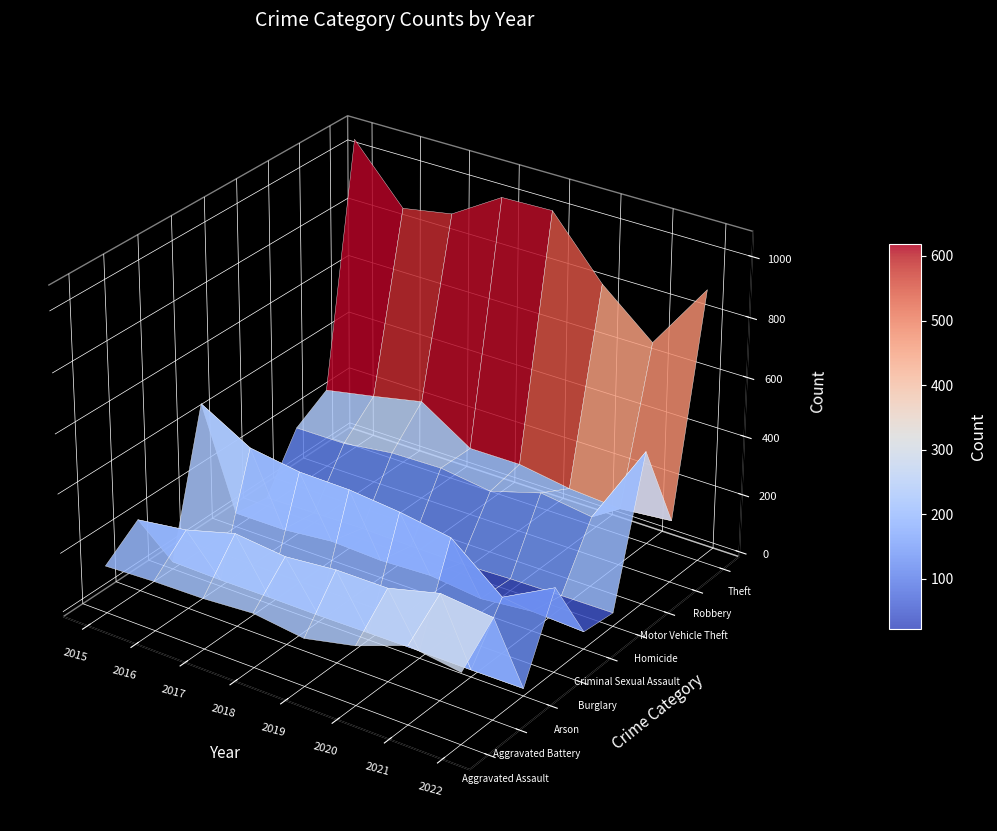

What is the minimum value shown in the chart?

5